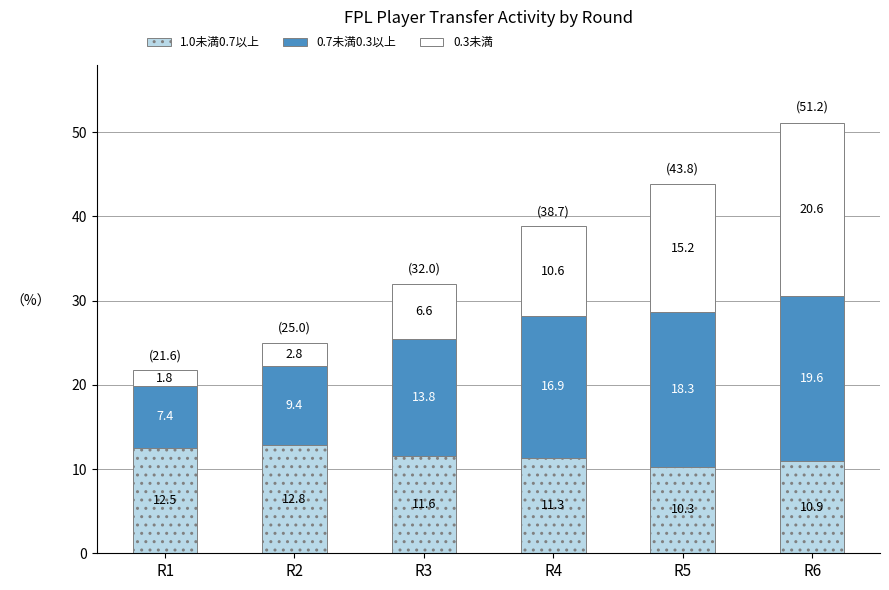

At which label does 1.0未満0.7以上 reach its minimum?

R5